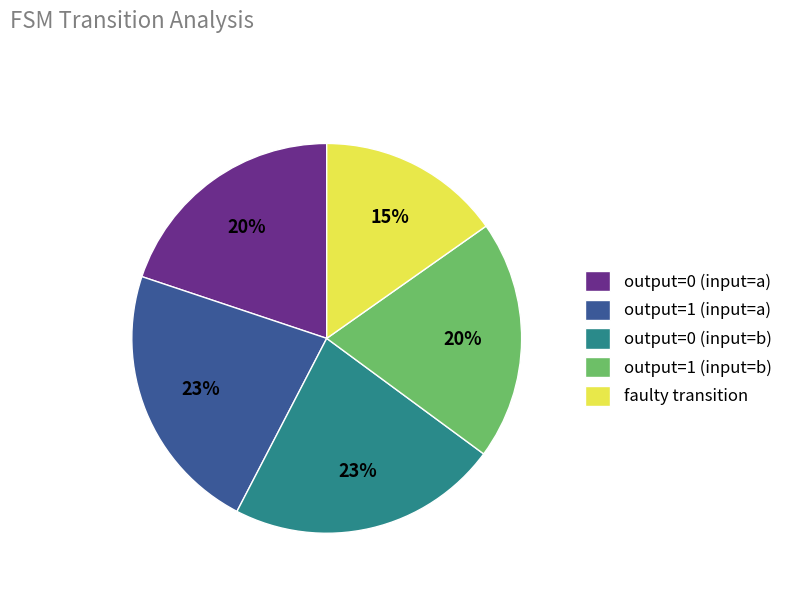

The faulty transition slice represents 9% of the pie. True or false?

False